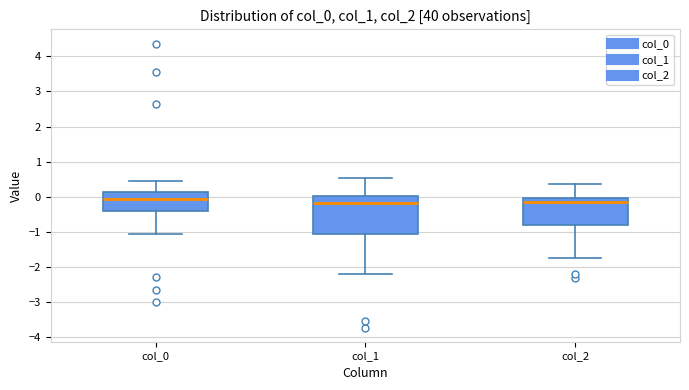

Reading left to right, read every box against the y-axis: the position of its median line, the range the box covers, and the ends of its whiskers. The values are not printed on the chart, so give them approximately, as read against the axis.

col_0: median -0.1, box -0.4 to 0.1, whiskers -1.1 to 0.4
col_1: median -0.2, box -1.1 to 0.0, whiskers -2.2 to 0.5
col_2: median -0.2, box -0.8 to 0.0, whiskers -1.8 to 0.4